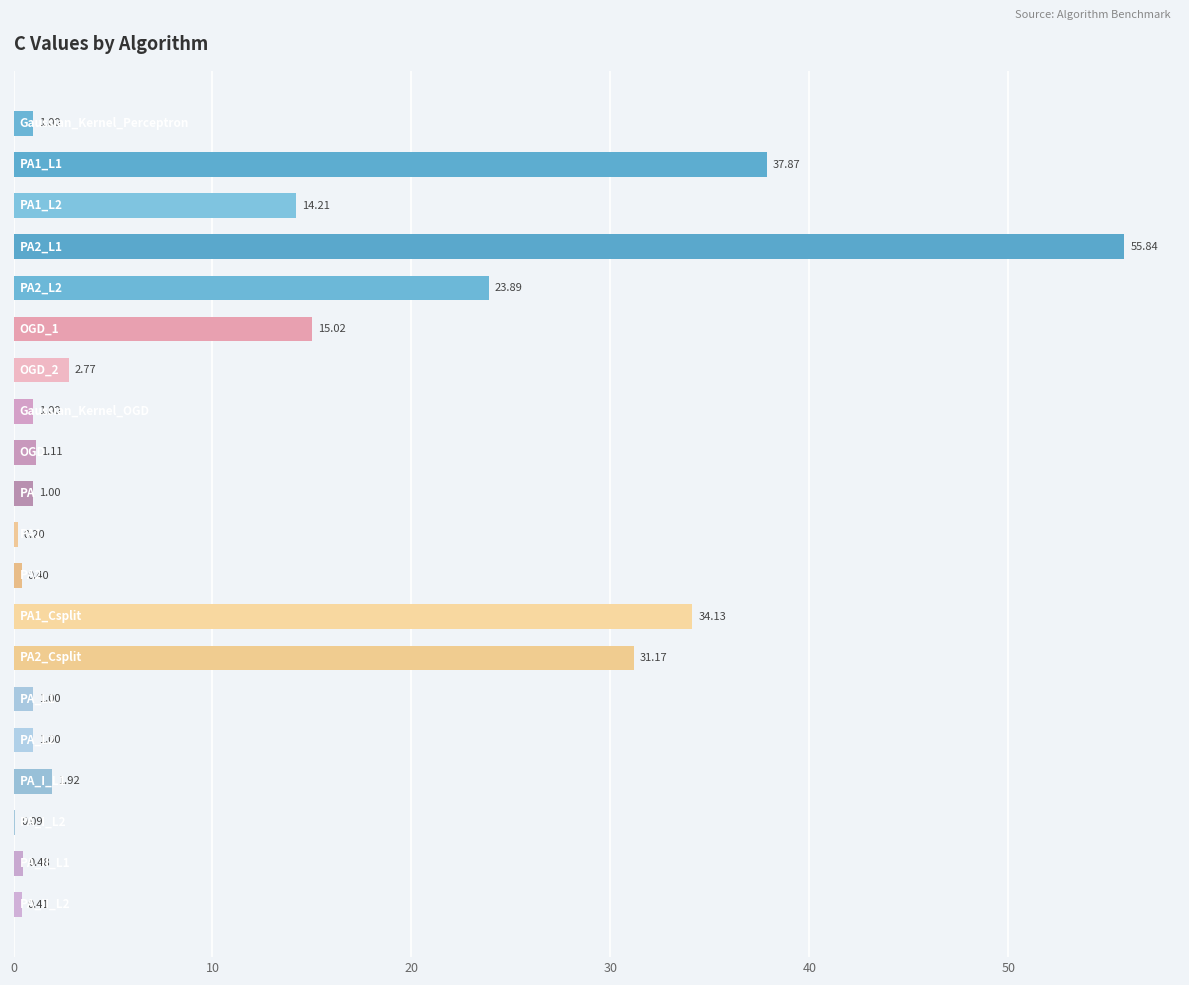

What is the sum of all values?

224.5